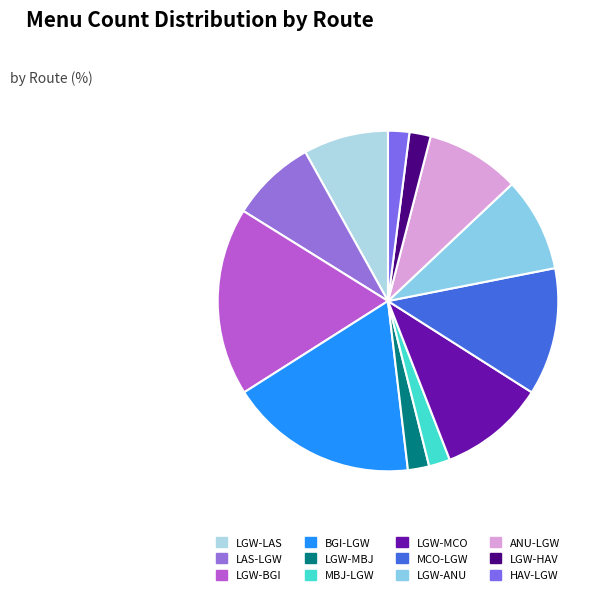

Approximately how many times larger is the value at LGW-BGI compared to HAV-LGW?

8.9